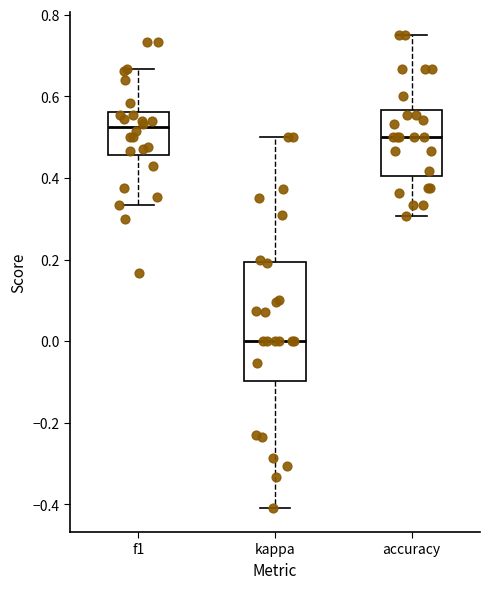

Reading left to right, transcribe this box plot: for each box, give where its median line is, the range the box spans, and where its two whiskers end, as read against the y-axis. The values are not printed on the chart, so give them approximately, as read against the axis.

f1: median 0.52, box 0.46 to 0.56, whiskers 0.34 to 0.66
kappa: median 0.00, box -0.10 to 0.20, whiskers -0.40 to 0.50
accuracy: median 0.50, box 0.40 to 0.56, whiskers 0.30 to 0.76